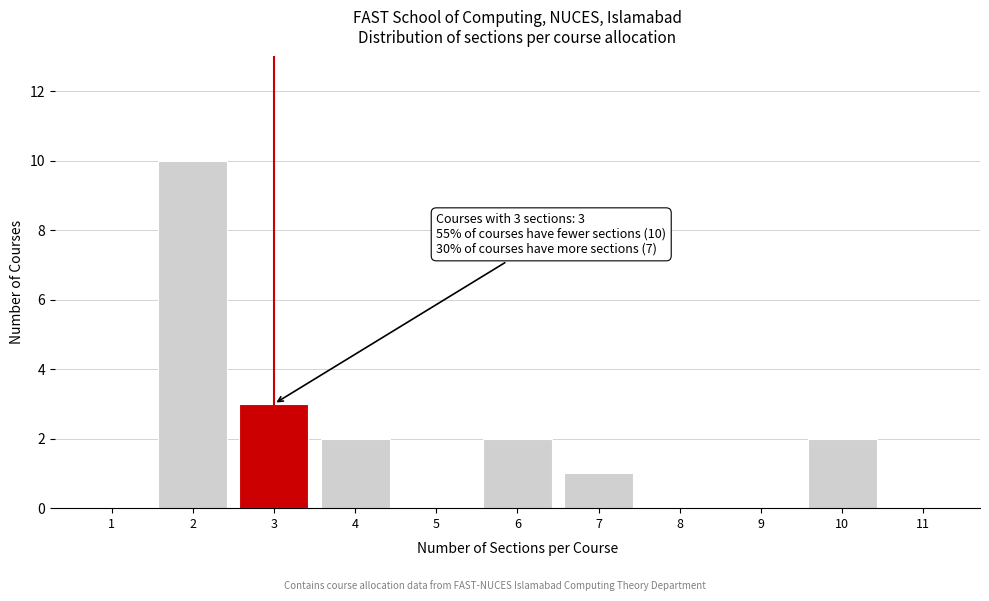

Reading left to right, transcribe all the data shown in this chart.

1=0	2=10	3=3	4=2	5=0	6=2	7=1	8=0	9=0	10=2	11=0